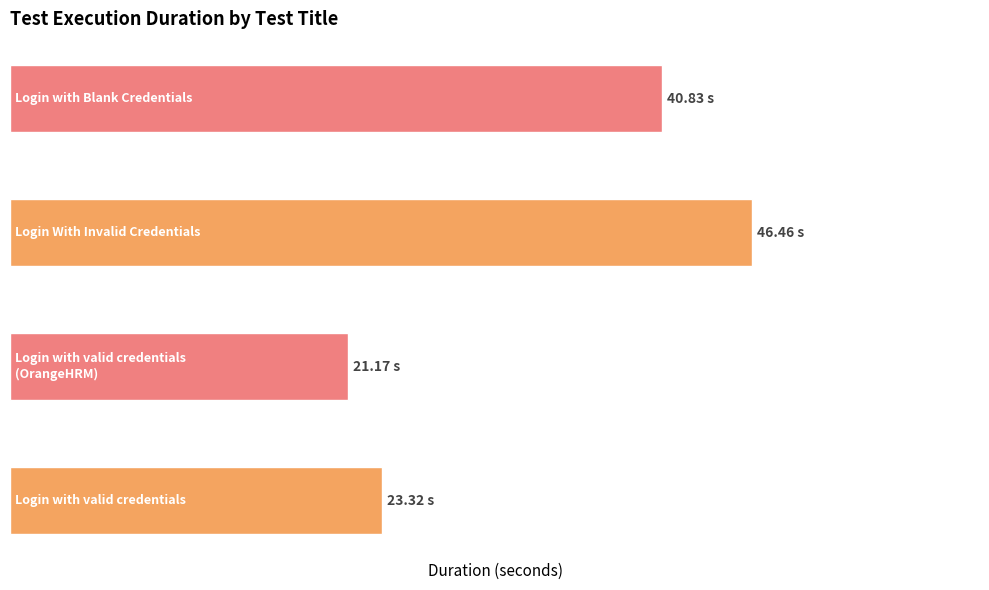

Does the chart contain any negative values?

No